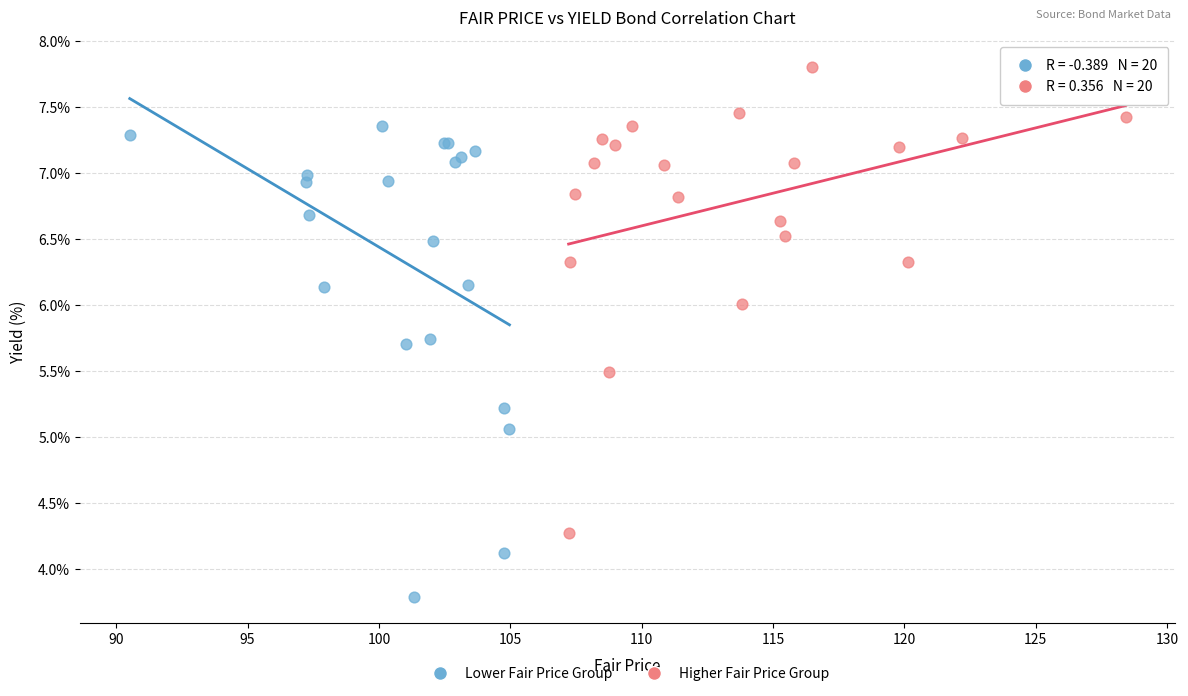

Which series reaches the minimum Y coordinate?

Lower Fair Price Group